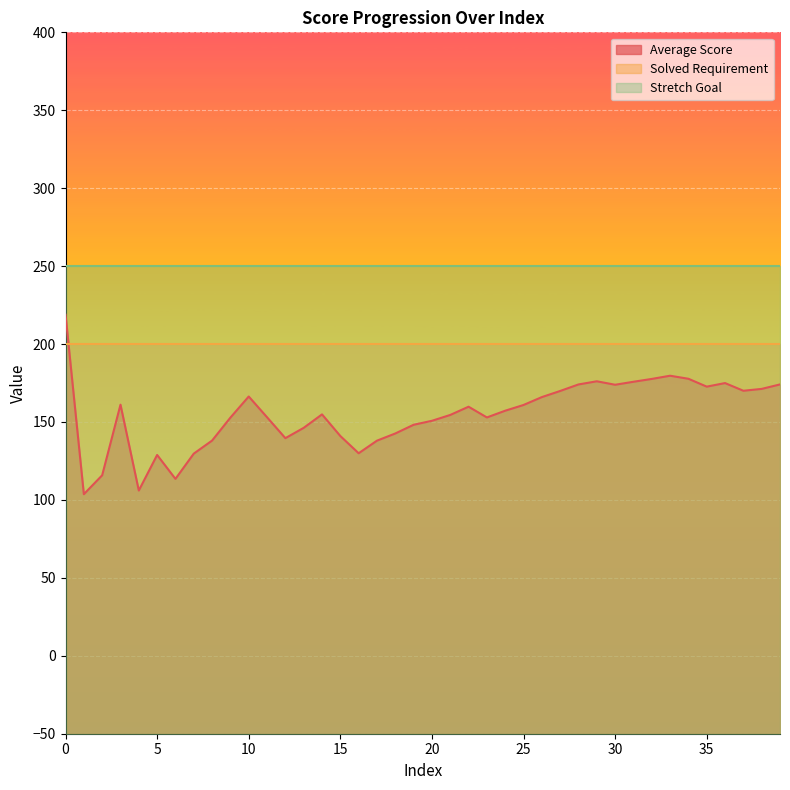

Which series has the largest total across all categories?

Stretch Goal